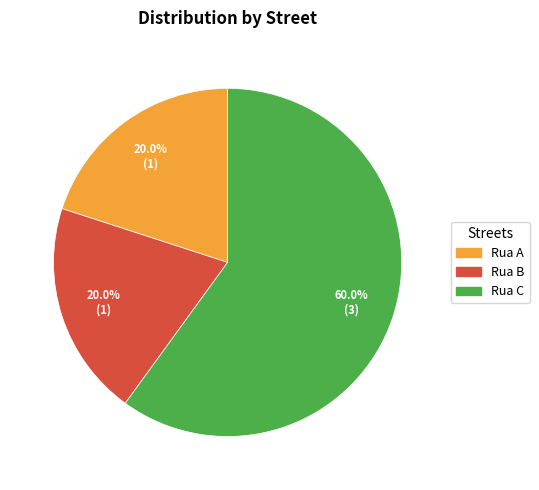

To the nearest percent, what portion does Rua C represent?

60%